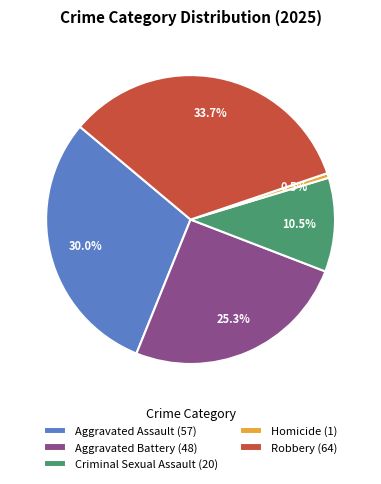

Is Homicide the majority of the pie?

No